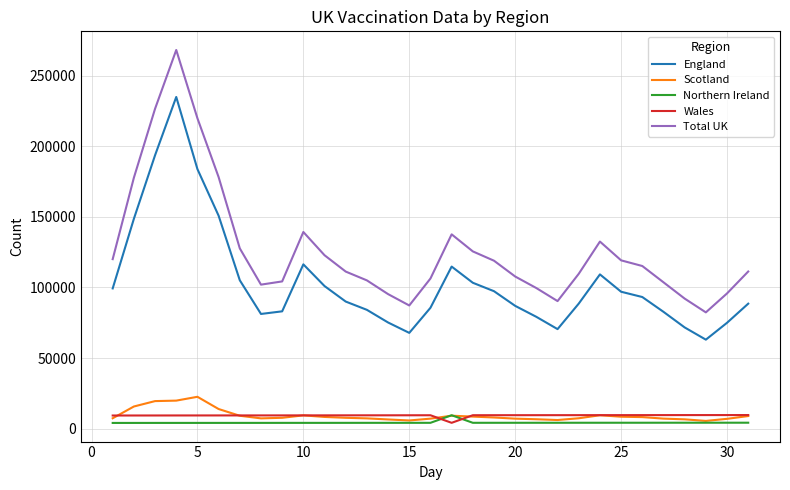

What is the average value of the Scotland series?

9328